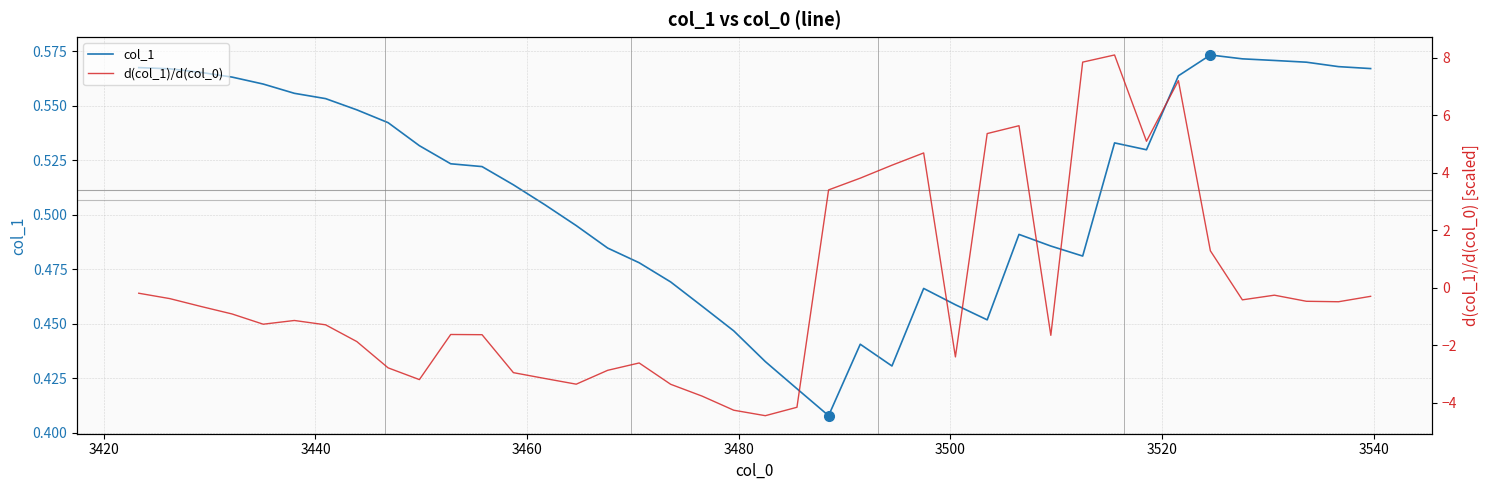

How many intersections are there between d(col_1)/d(col_0) and col_1?

6